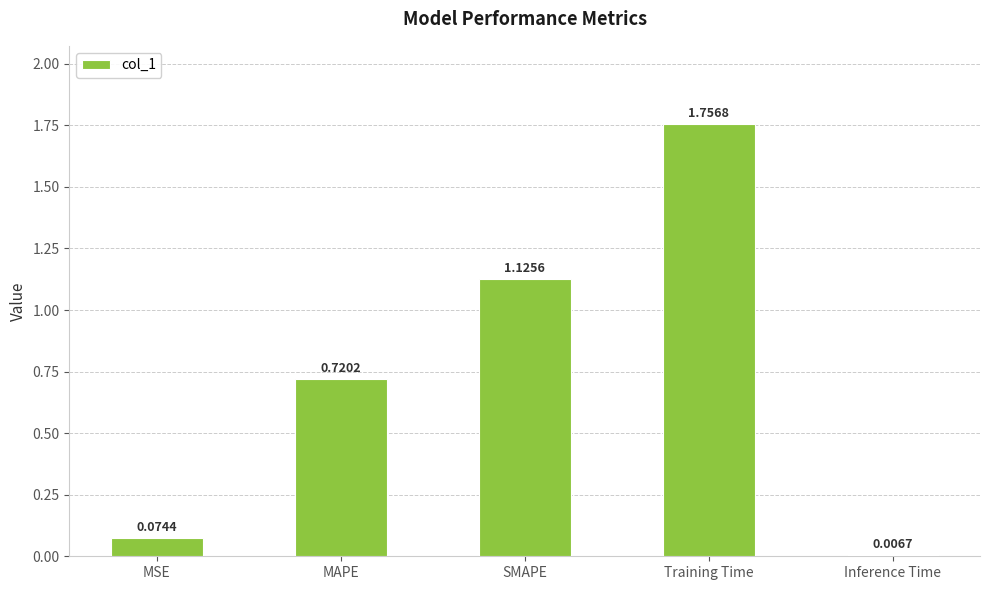

Where is the data nearest to the value 0?

Inference Time